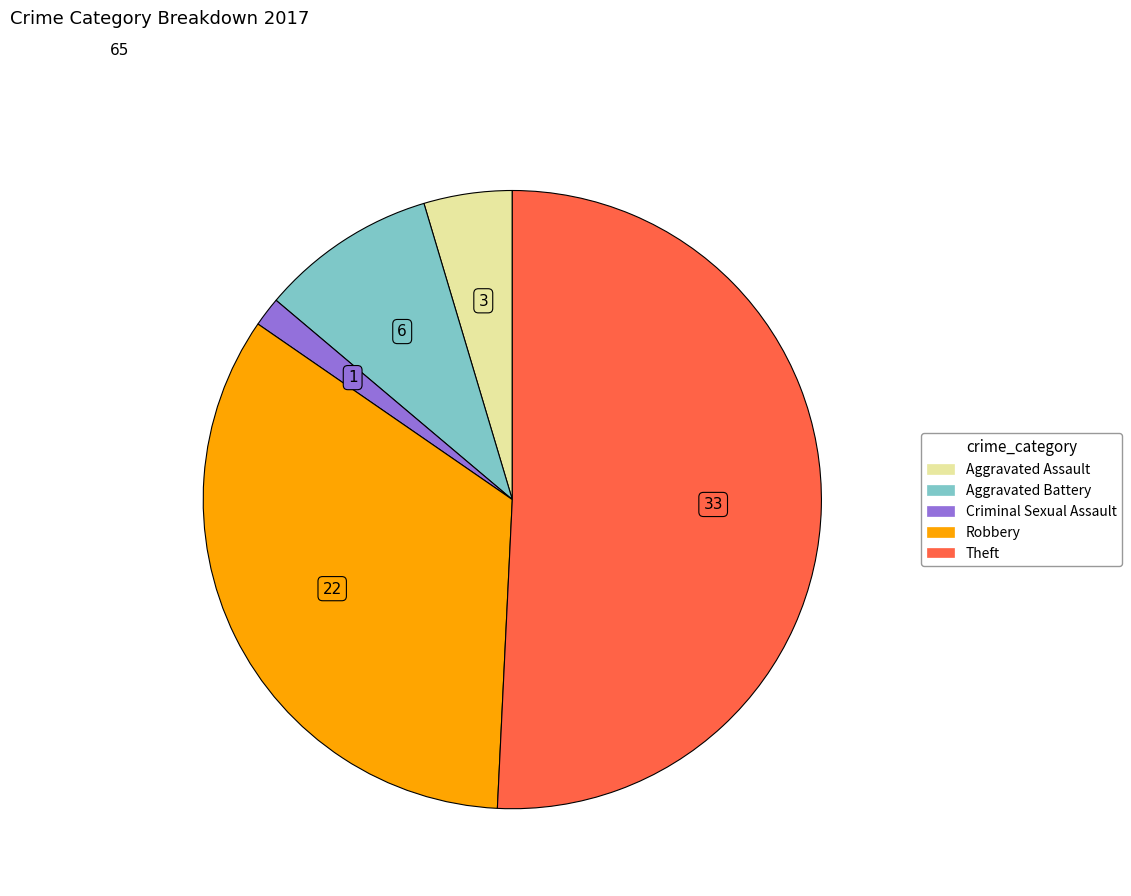

Is there a majority slice in this chart?

Yes